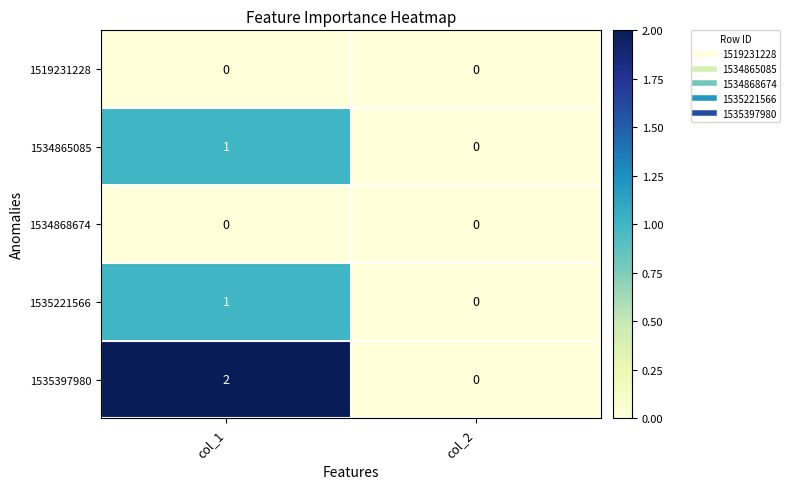

Between col_1 and col_2, which series saw the biggest shift?

1535397980